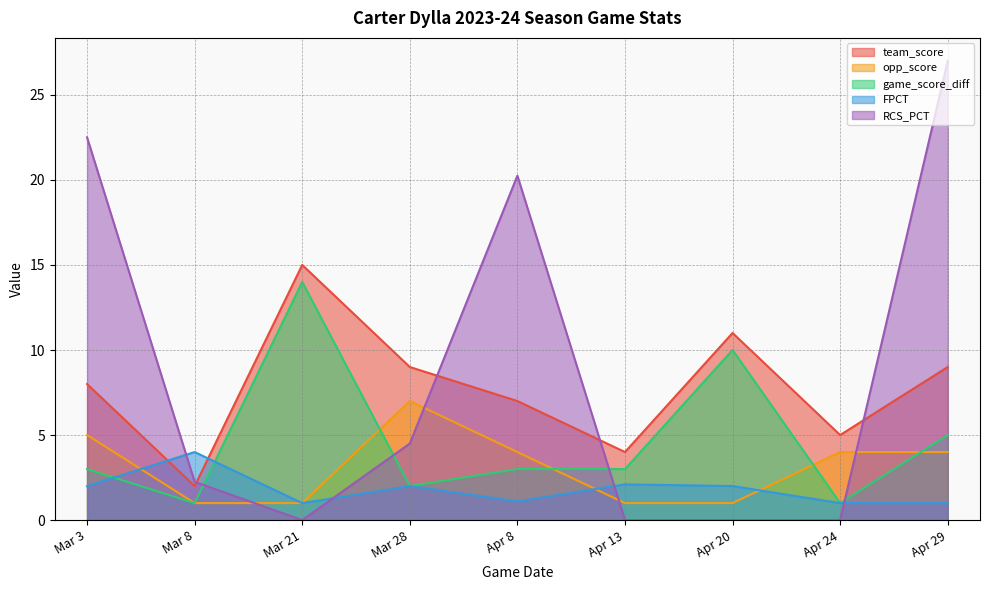

The value of opp_score at Apr 20 is 1.4. True or false?

False